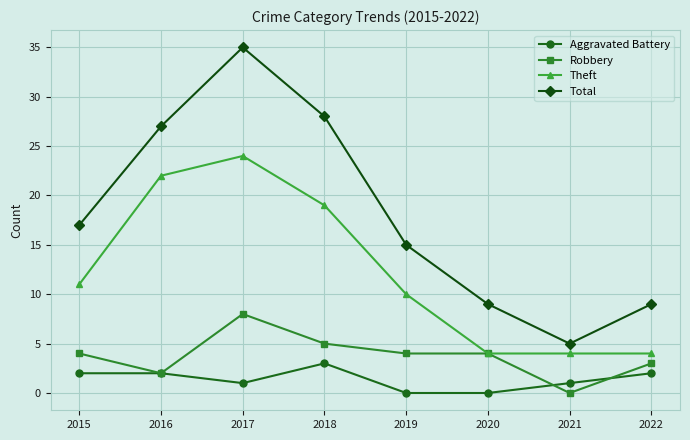

At 2022, list the series in order from largest to smallest.

Total, Theft, Robbery, Aggravated Battery